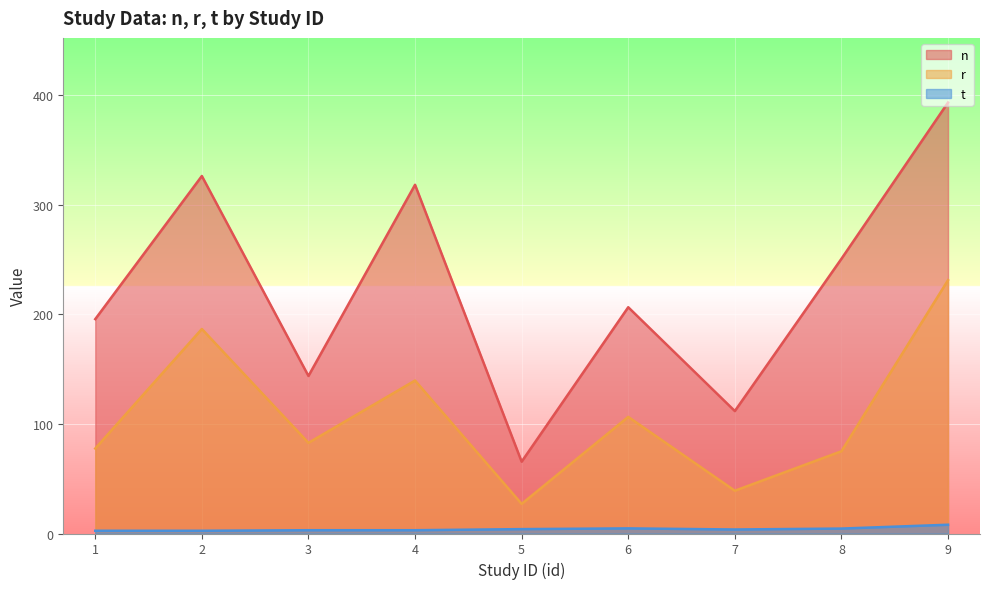

The value of n at 8 is 250.5. True or false?

True